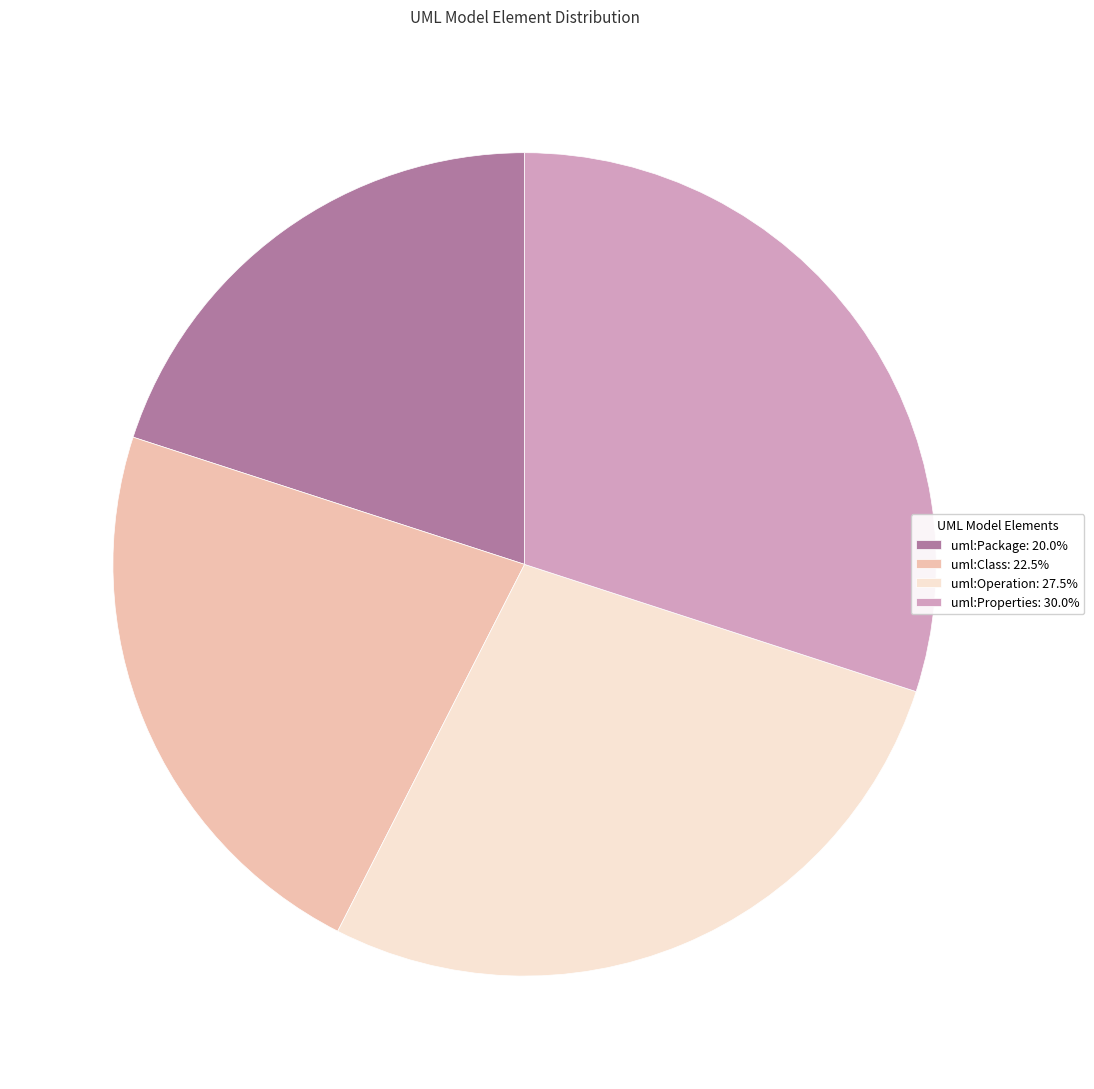

Does any single category account for the majority?

No